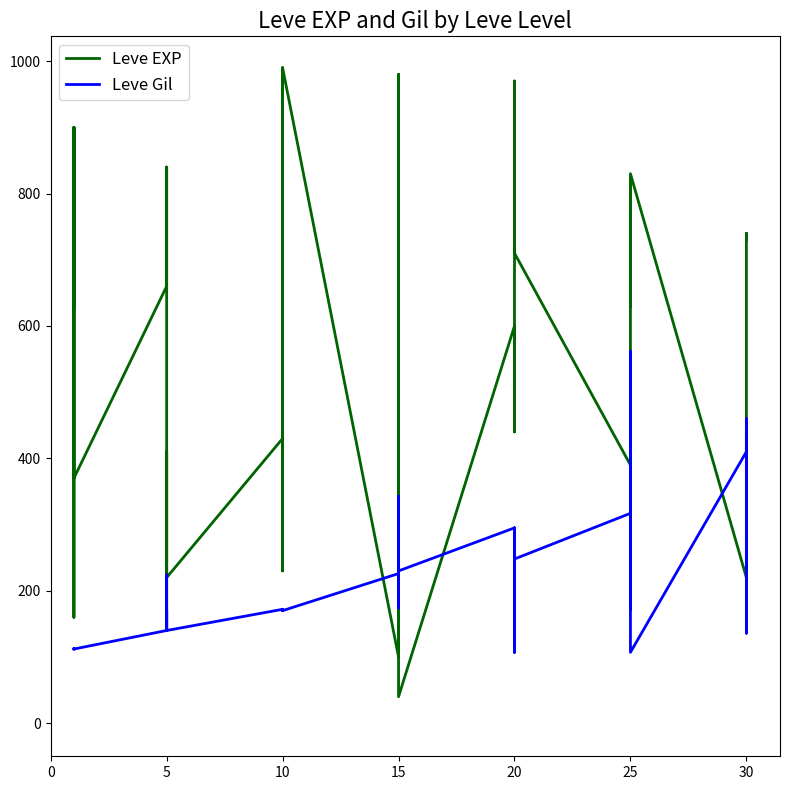

What is the total value across all series at 10?

602